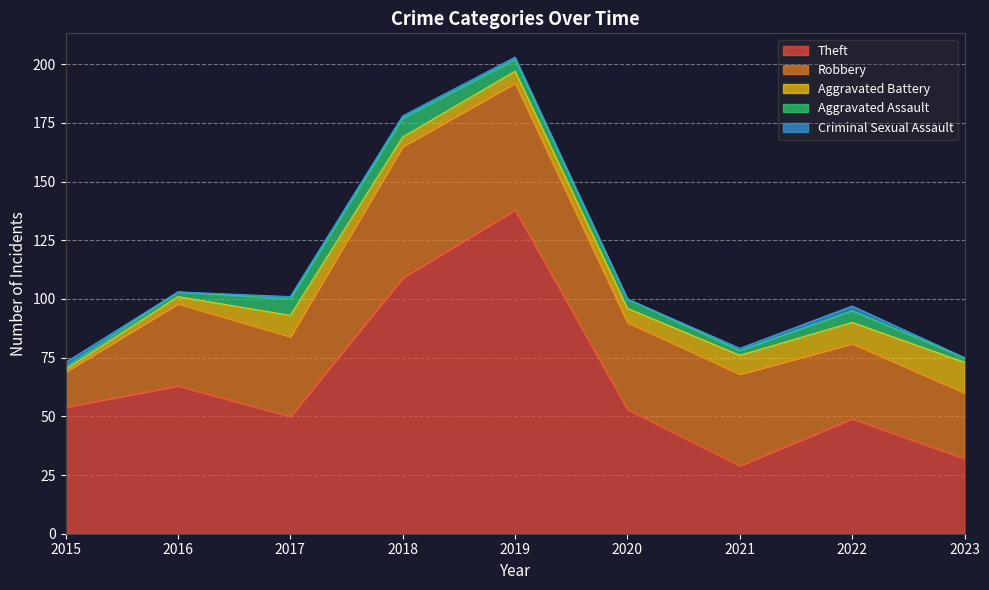

True or false: Aggravated Battery has a value of 2 at 2019.

False